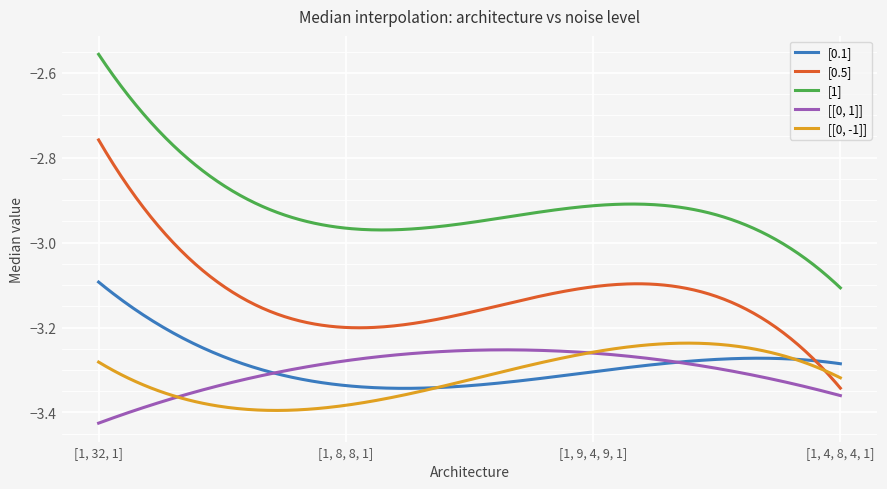

What is the average value of the [[0, -1]] series?

-3.3